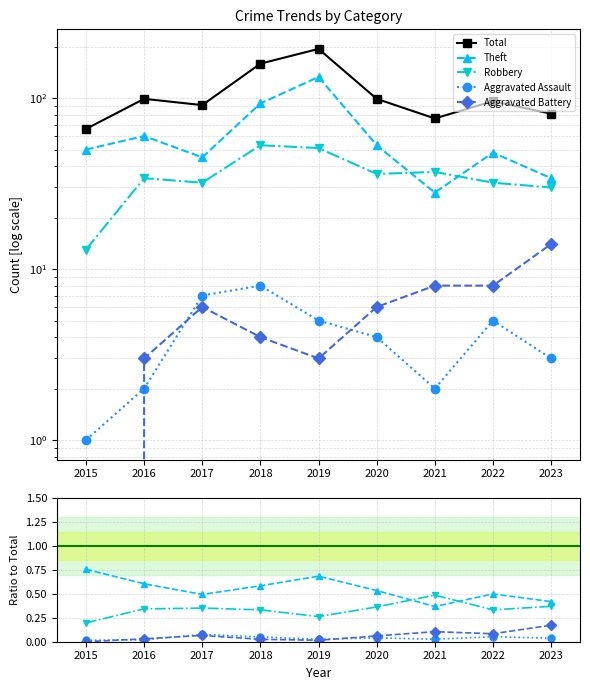

Which series has the largest total across all categories?

Total